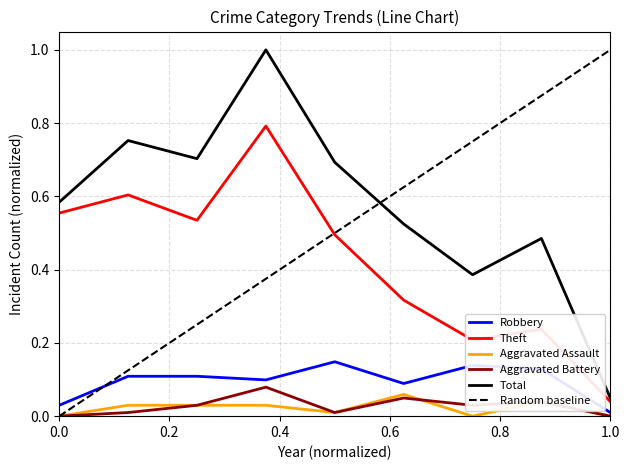

True or false: Aggravated Battery and Total cross at least once.

False